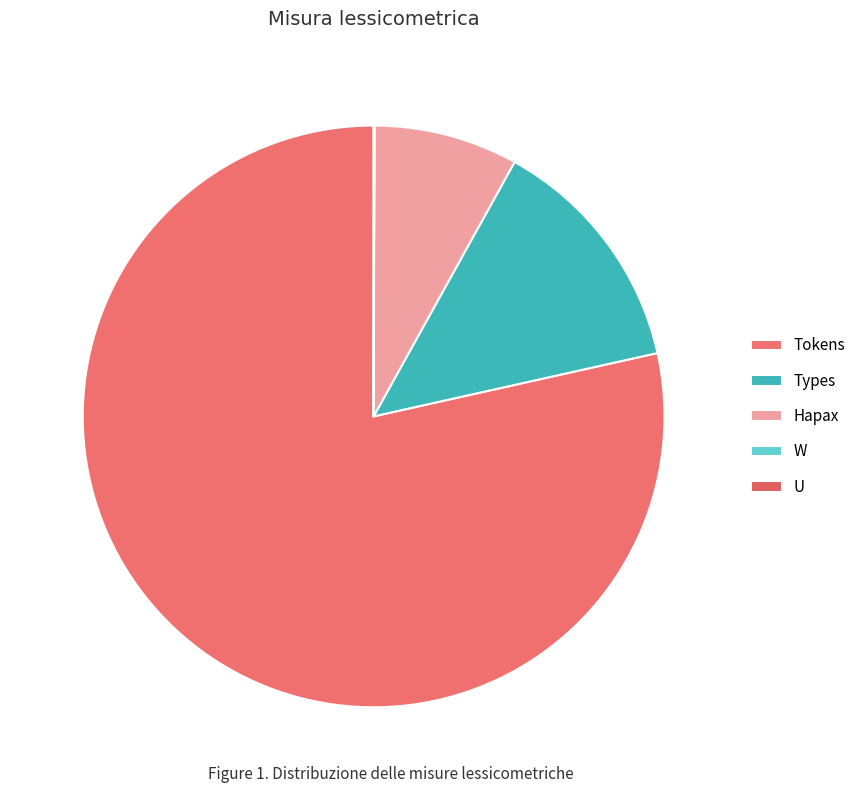

True or false: Tokens accounts for 64% of the total.

False